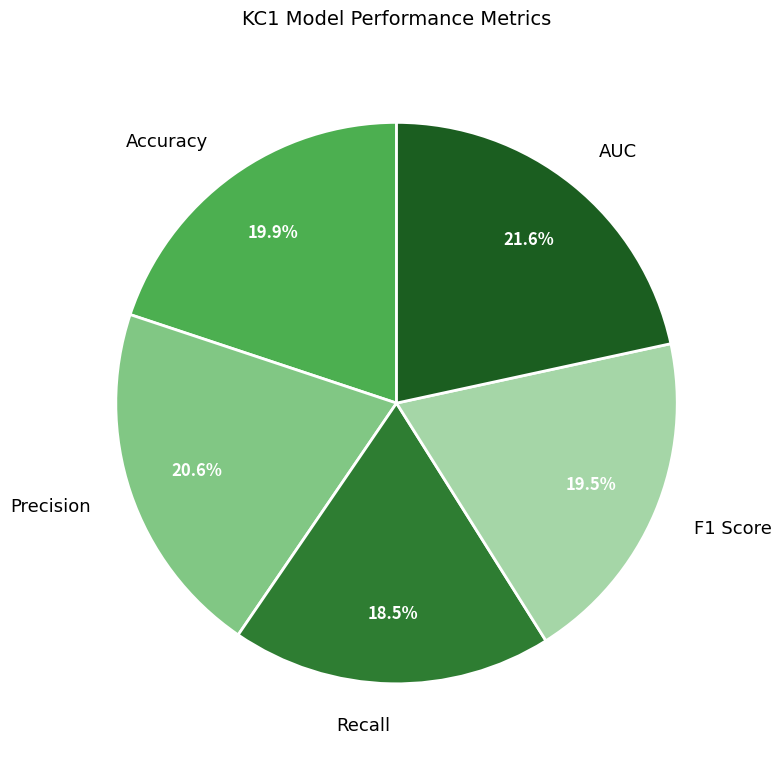

Which has a higher value, AUC or F1 Score?

AUC